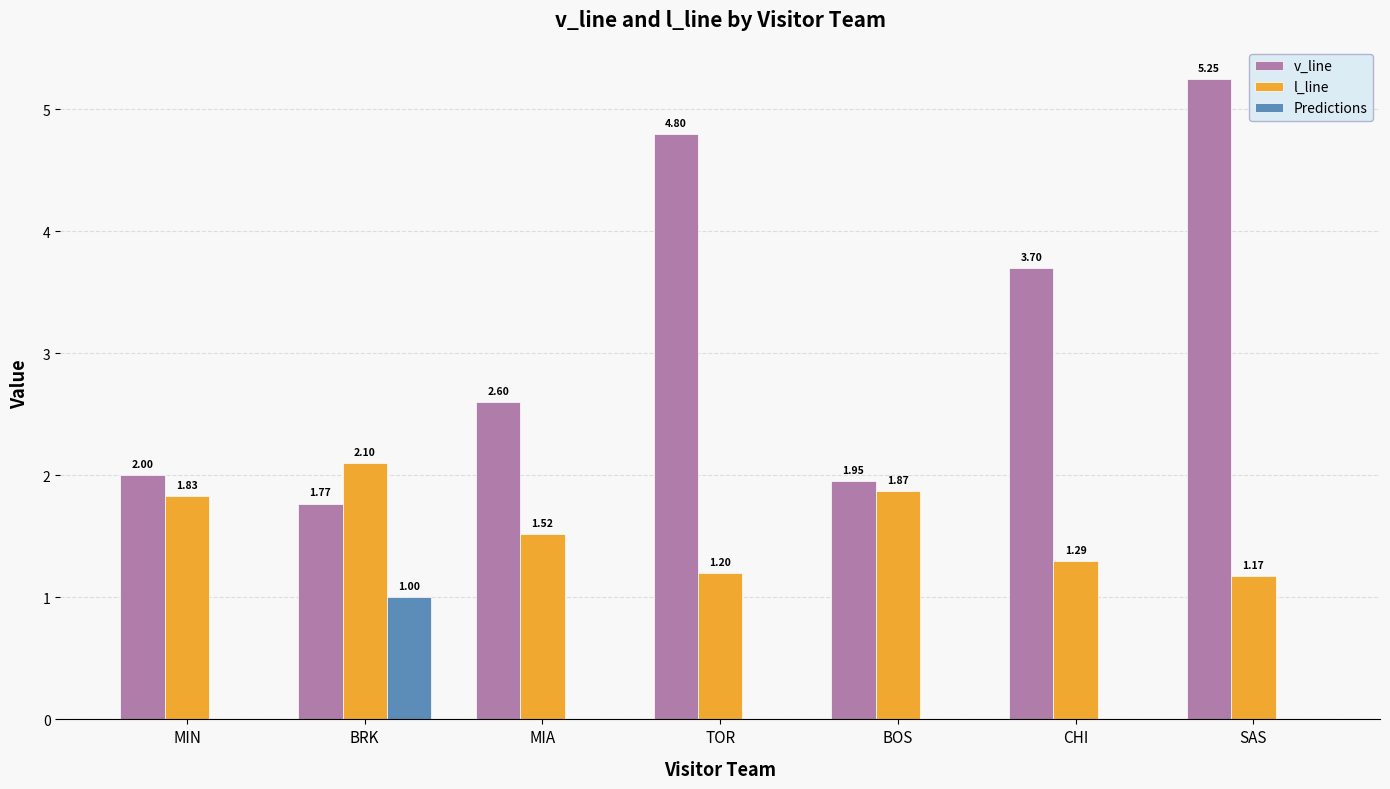

The value of Predictions at MIA is -0.5. True or false?

False